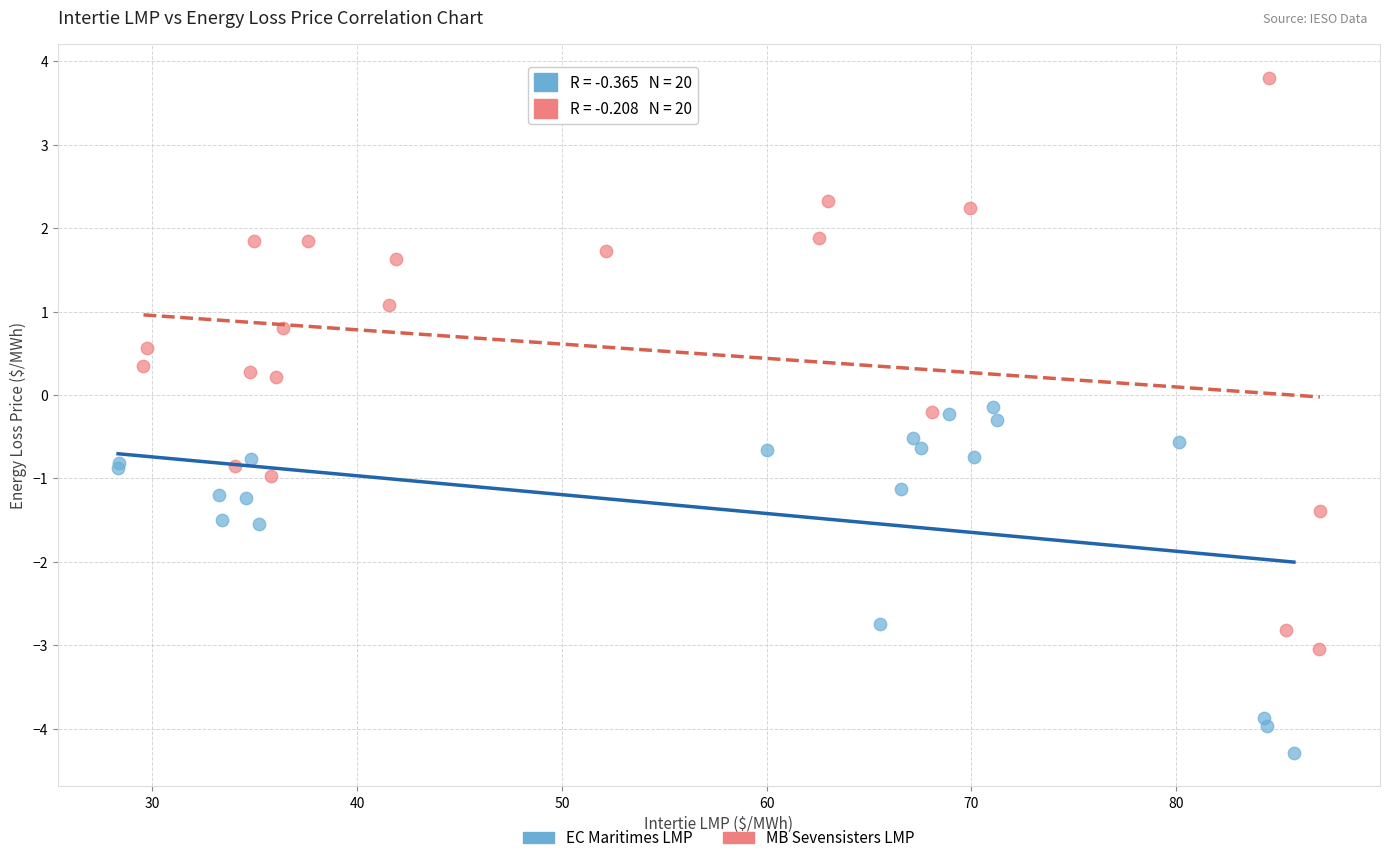

What are all the series names shown in the legend?

EC Maritimes LMP, MB Sevensisters LMP